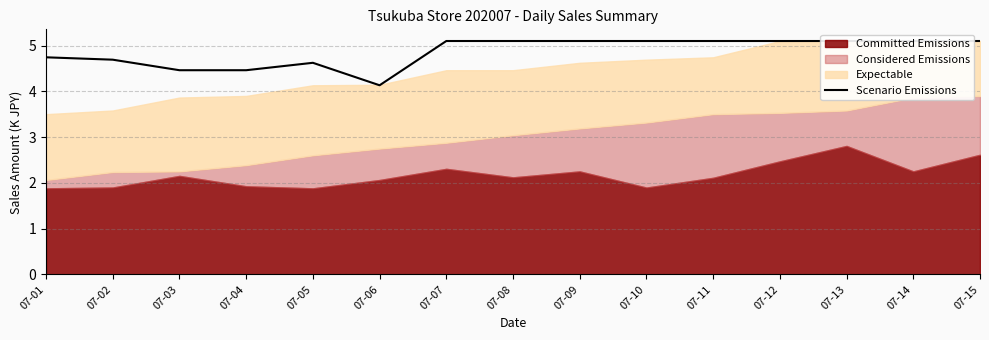

Where does the data first go above 5?

07-07